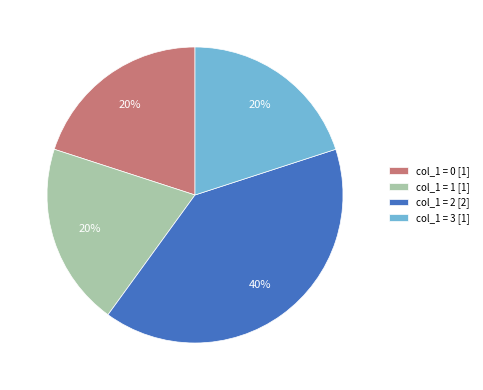

What is the ratio of the value at col_1 = 2 [2] to the value at col_1 = 1 [1]?

2.0